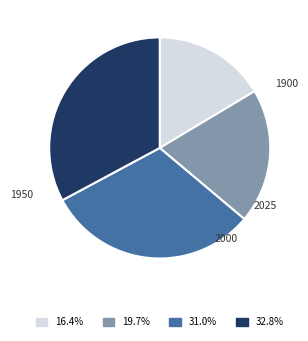

Which category has the biggest portion of the pie?

2025